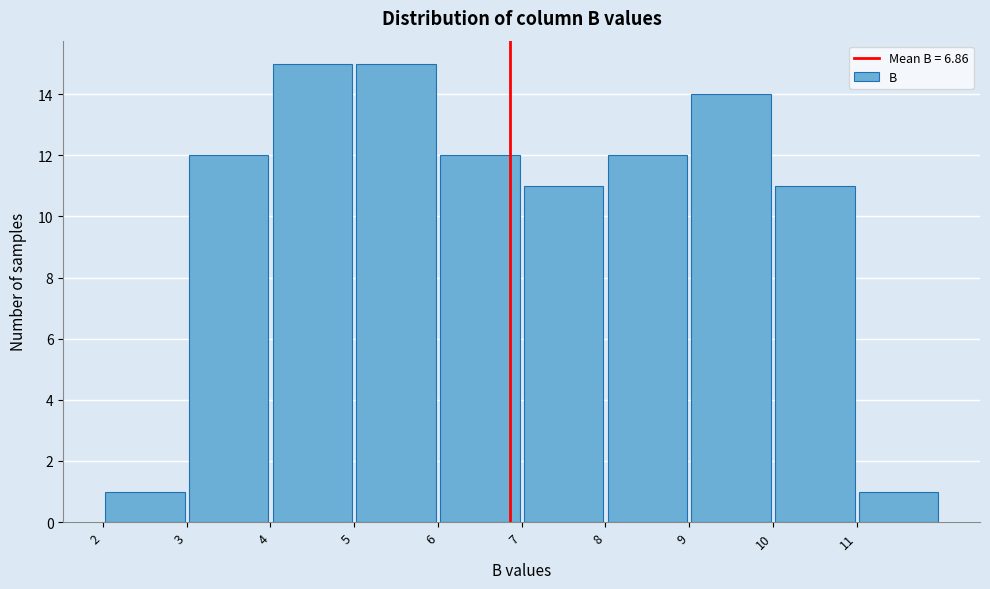

Reading left to right, transcribe this chart: for each bar, give the range it covers on the x-axis and its height. The values are not printed on the chart, so give them approximately, as read against the axis.

2 to 3: 1
3 to 4: 12
4 to 5: 15
5 to 6: 15
6 to 7: 12
7 to 8: 11
8 to 9: 12
9 to 10: 14
10 to 11: 11
11 to 12: 1